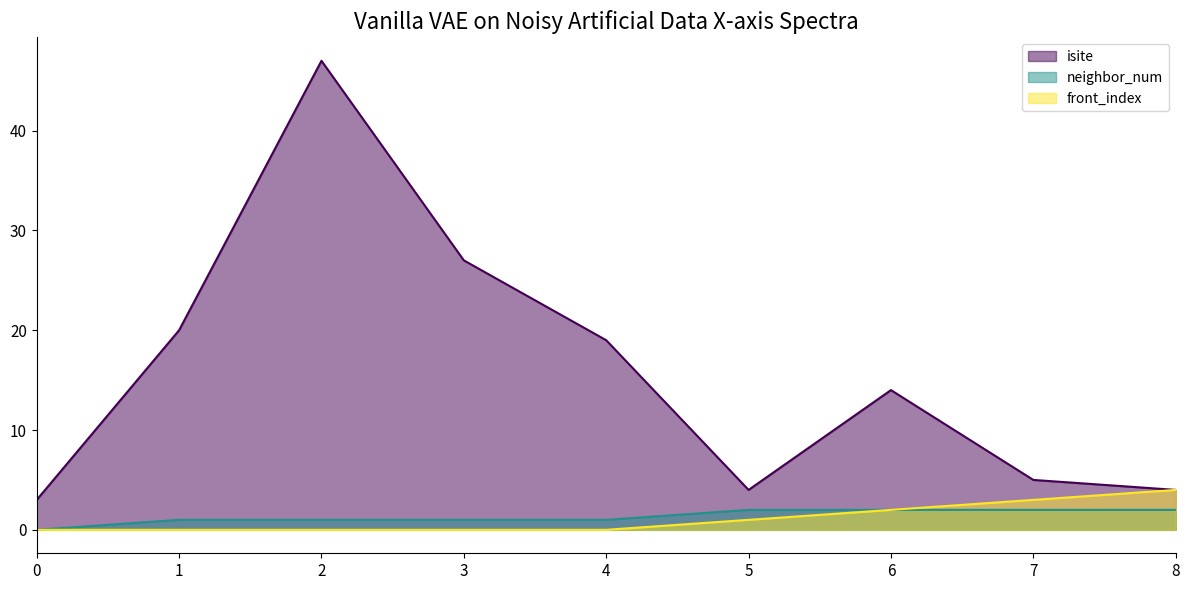

At how many categories does at least one series exceed 21?

2